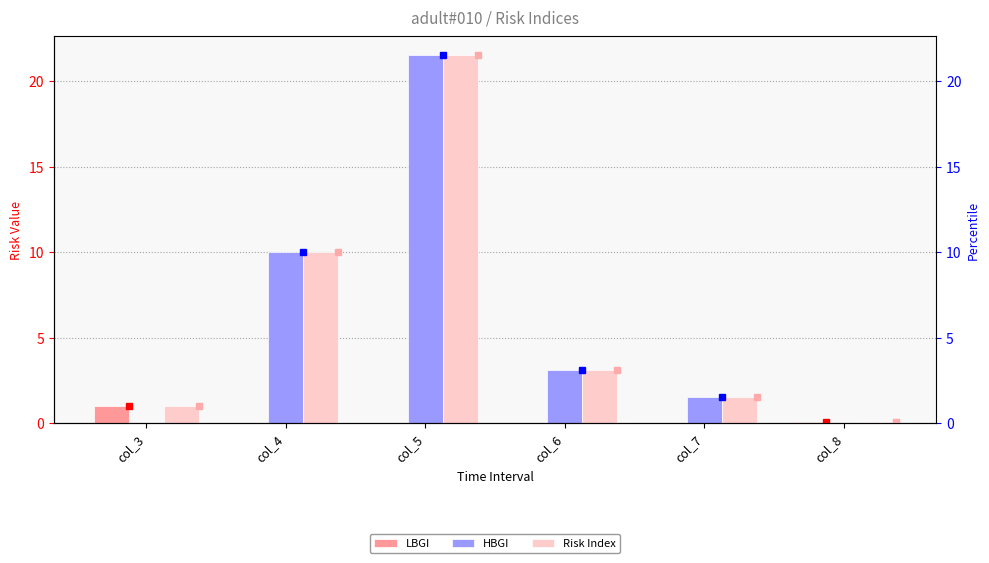

Is the value of LBGI at col_5 greater than the value of Risk Index at col_8?

No